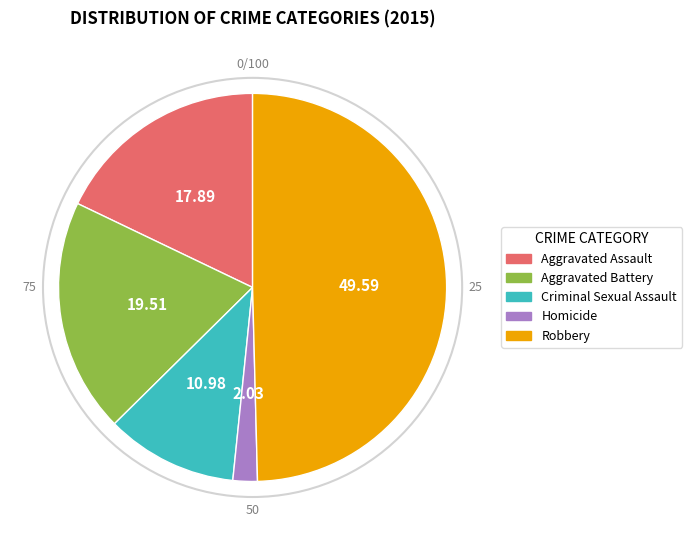

How many slices are in this pie chart?

5